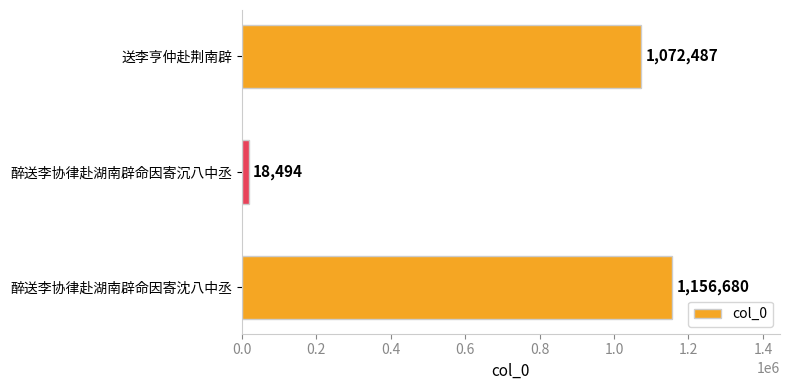

The chart shows a value of 18494 at 醉送李协律赴湖南辟命因寄沉八中丞. True or false?

True